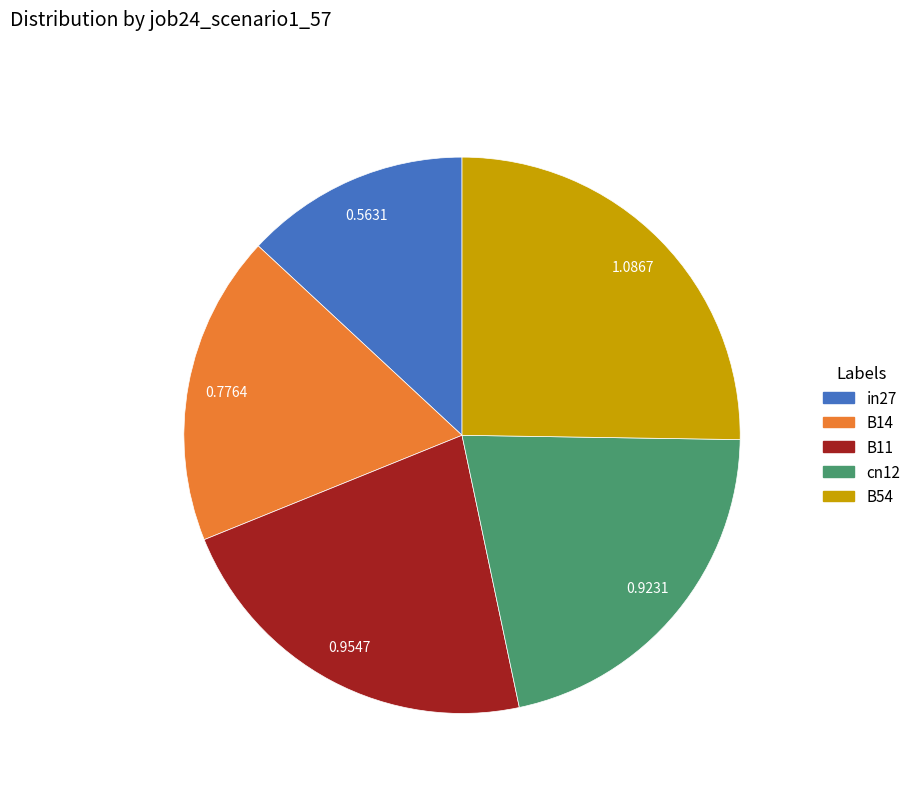

Does any single category account for the majority?

No